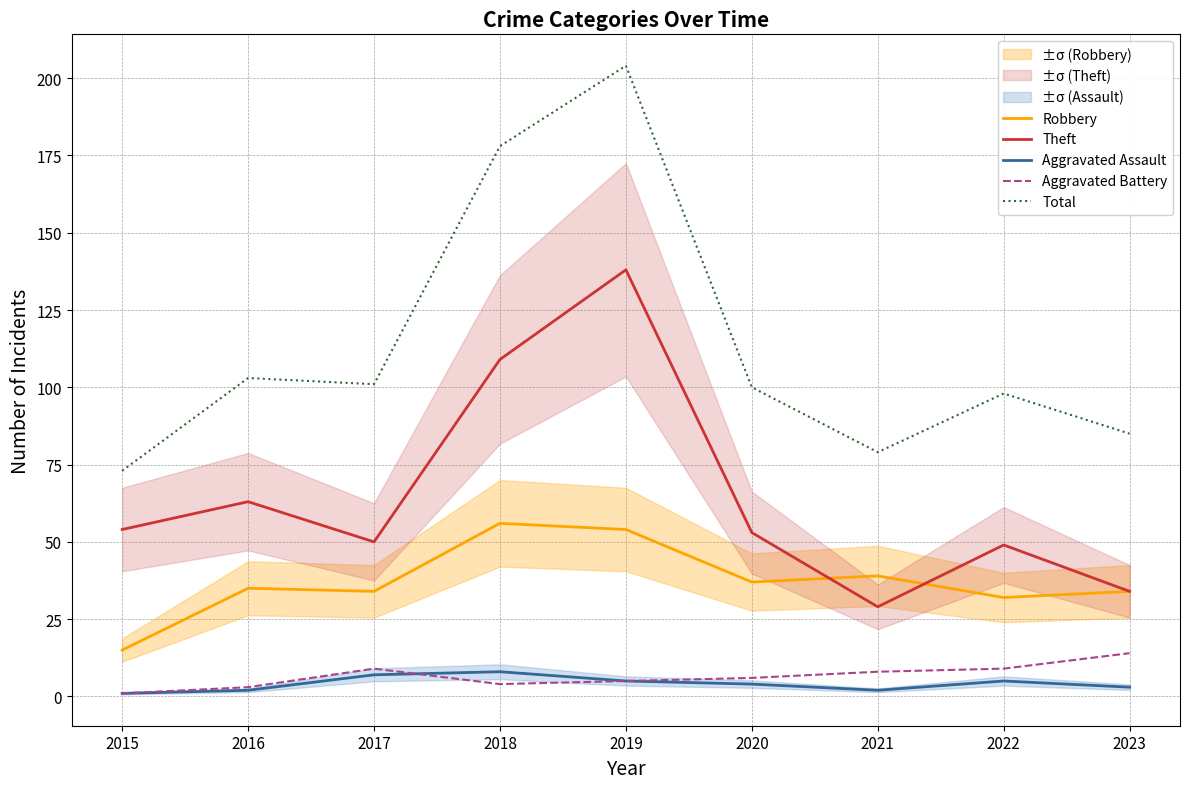

Reading right to left, what are all the values shown in this chart?

Robbery: 34	32	39	37	54	56	34	35	15
Theft: 34	49	29	53	138	109	50	63	54
Aggravated Assault: 3	5	2	4	5	8	7	2	1
Aggravated Battery: 14	9	8	6	5	4	9	3	1
Total: 85	98	79	100	204	178	101	103	73